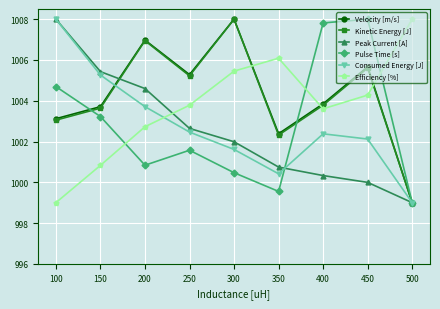

How many data points in Peak Current [A] are above 1001?

5